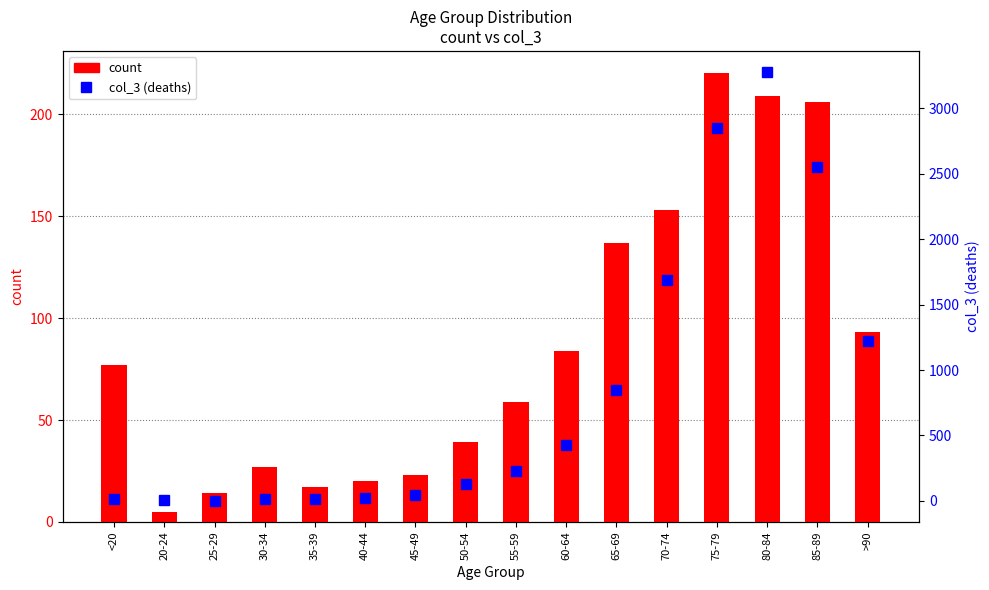

Are the bars grouped side by side (vs. stacked)?

Yes